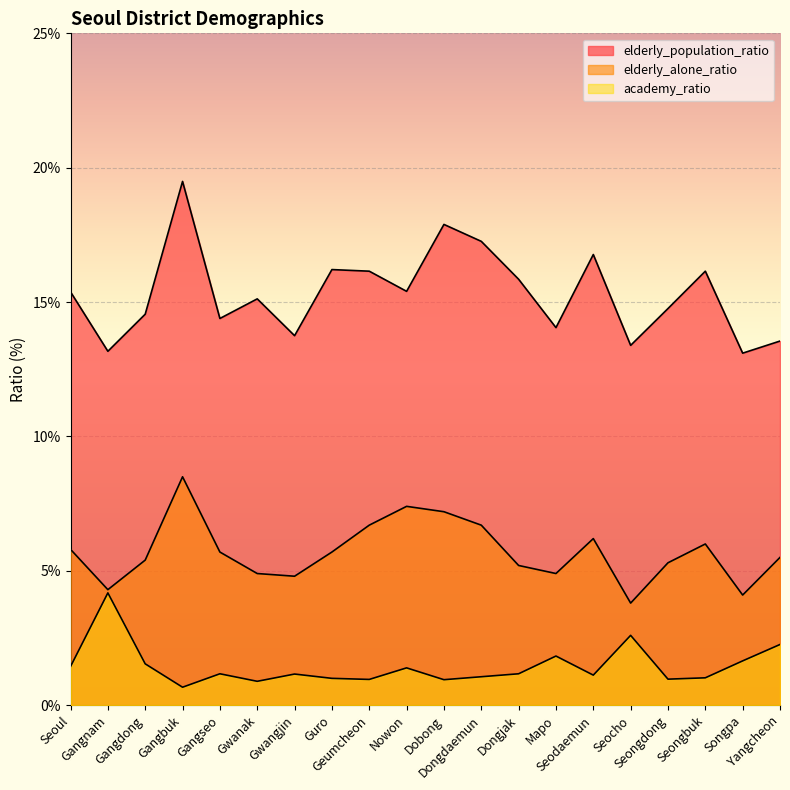

Reading left to right, transcribe all the data shown in this chart.

elderly_population_ratio: 15.4	13.2	14.6	19.5	14.4	15.1	13.8	16.2	16.1	15.4	17.9	17.3	15.8	14.1	16.8	13.4	14.8	16.1	13.1	13.6
elderly_alone_ratio: 5.8	4.3	5.4	8.5	5.7	4.9	4.8	5.7	6.7	7.4	7.2	6.7	5.2	4.9	6.2	3.8	5.3	6.0	4.1	5.5
academy_ratio: 1.4	4.2	1.5	0.7	1.2	0.9	1.2	1.0	1.0	1.4	0.9	1.1	1.2	1.8	1.1	2.6	1.0	1.0	1.6	2.3